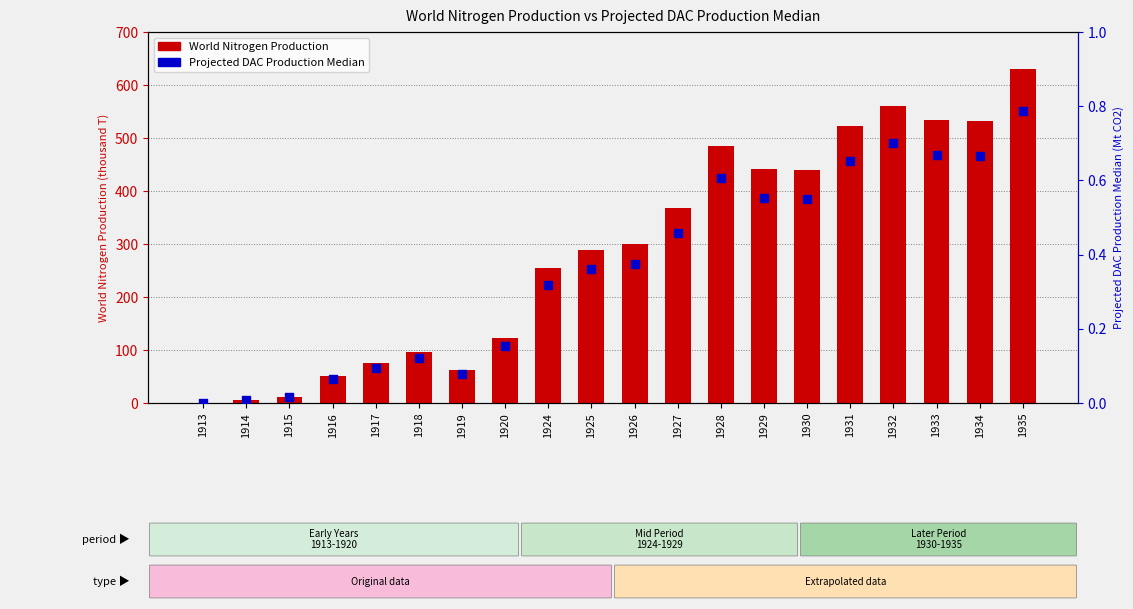

What are all the series names shown in the legend?

World Nitrogen Production, Projected DAC Production Median